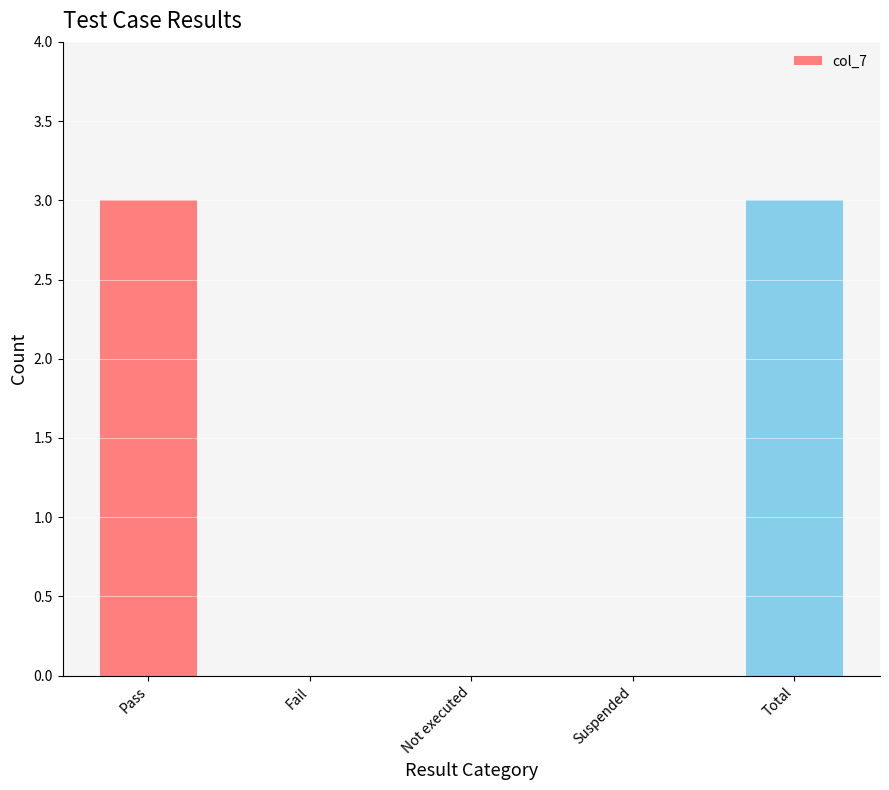

Is it true that the value at Not executed is 2?

False